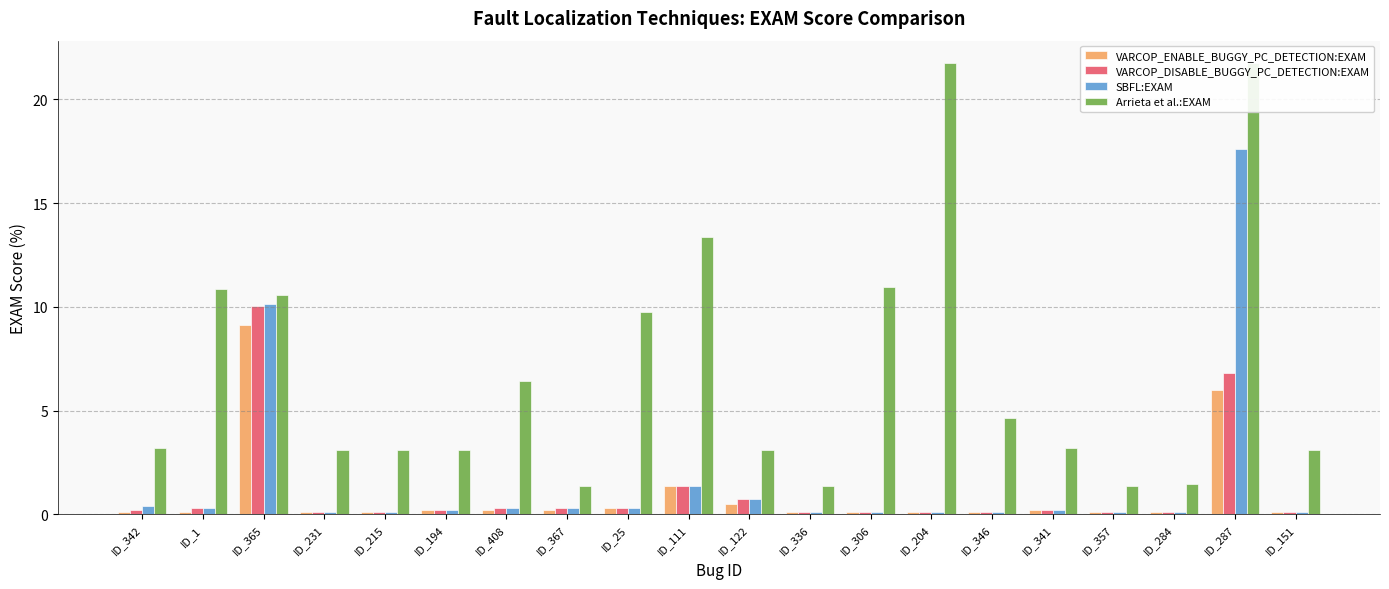

The value of SBFL:EXAM at ID_287 is 5.2. True or false?

False